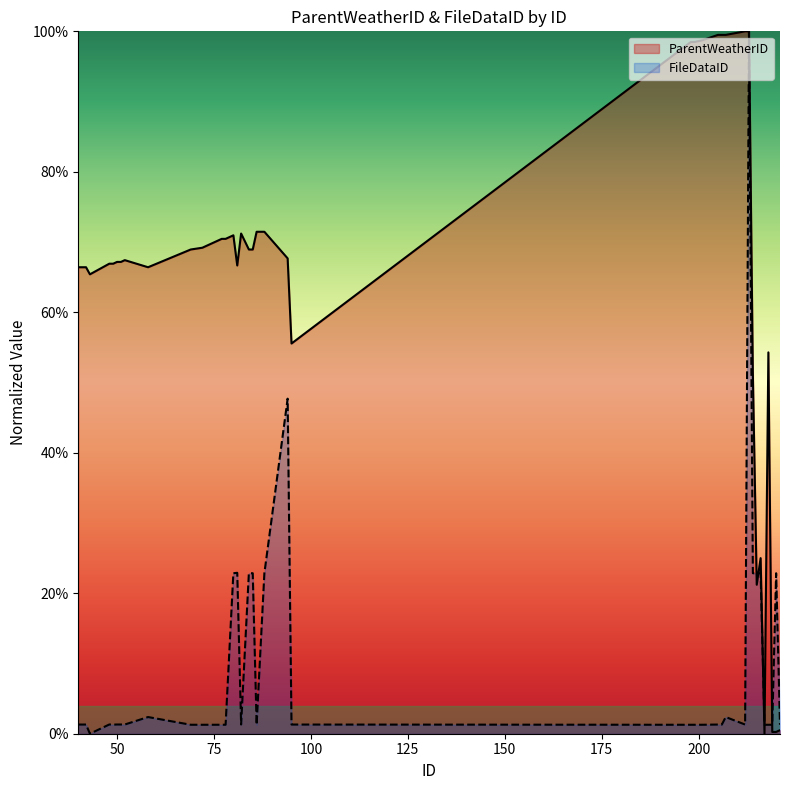

Which has a higher value, 69 or 77?

77